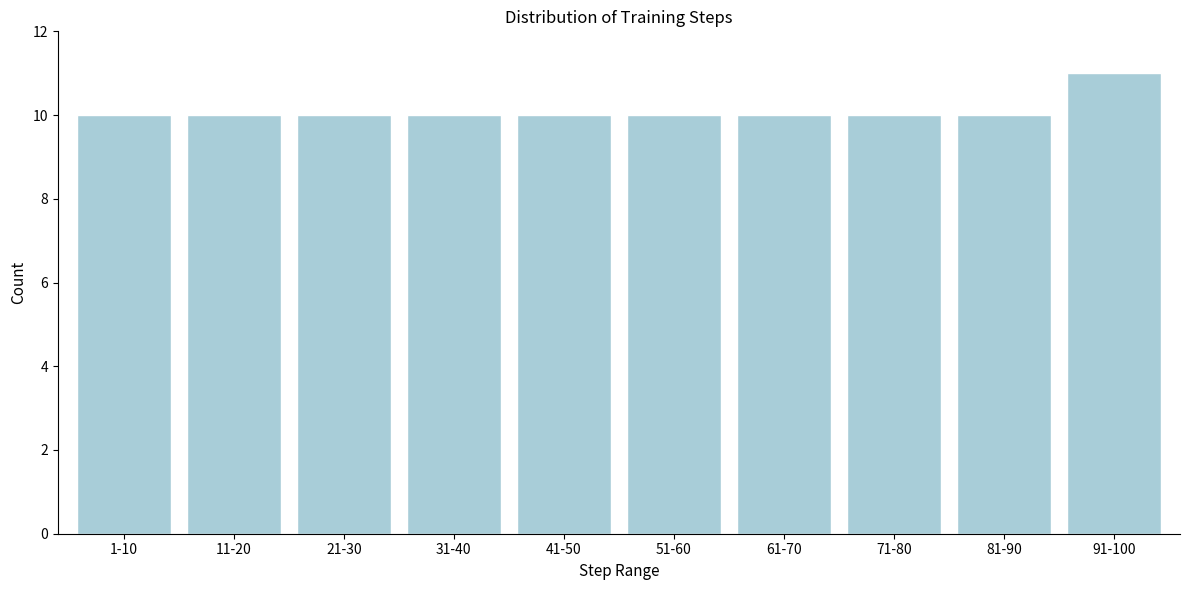

Reading left to right, extract all data points from this chart.

10	10	10	10	10	10	10	10	10	11